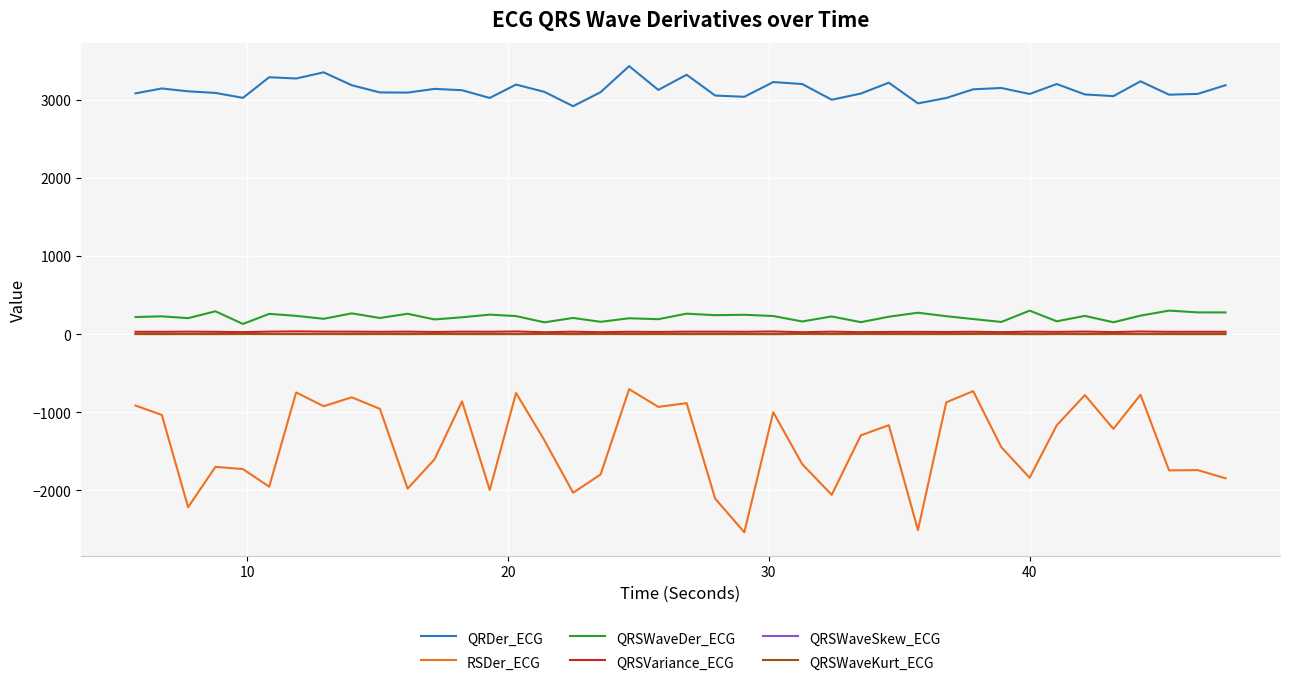

True or false: QRDer_ECG and RSDer_ECG intersect in this chart.

False